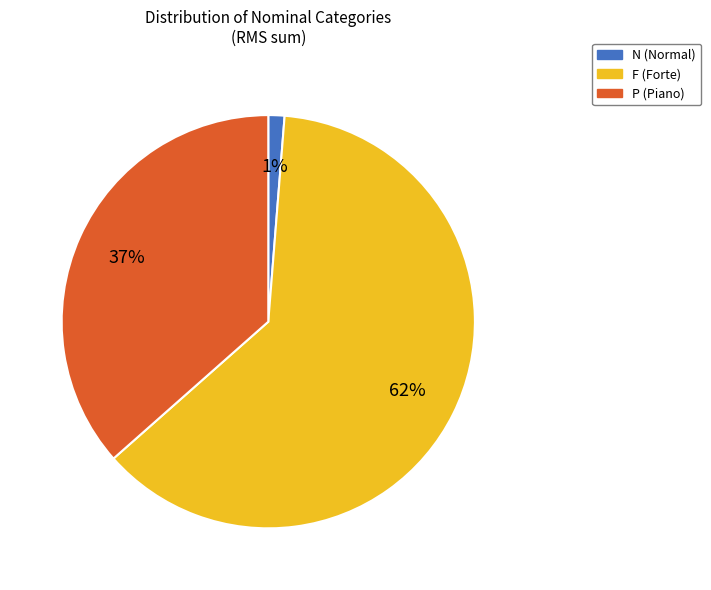

Is there any slice that represents more than half of the pie?

Yes